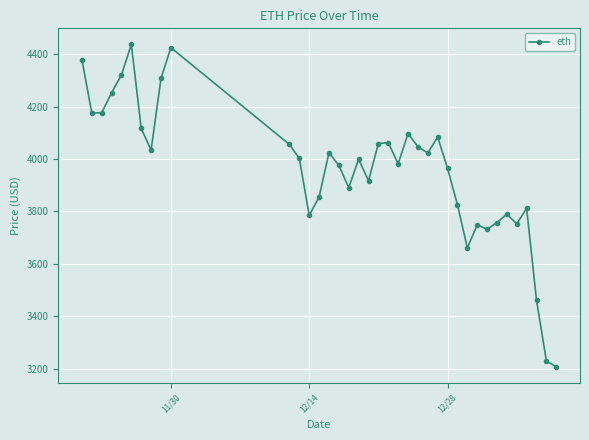

What is the average value?

3958.7